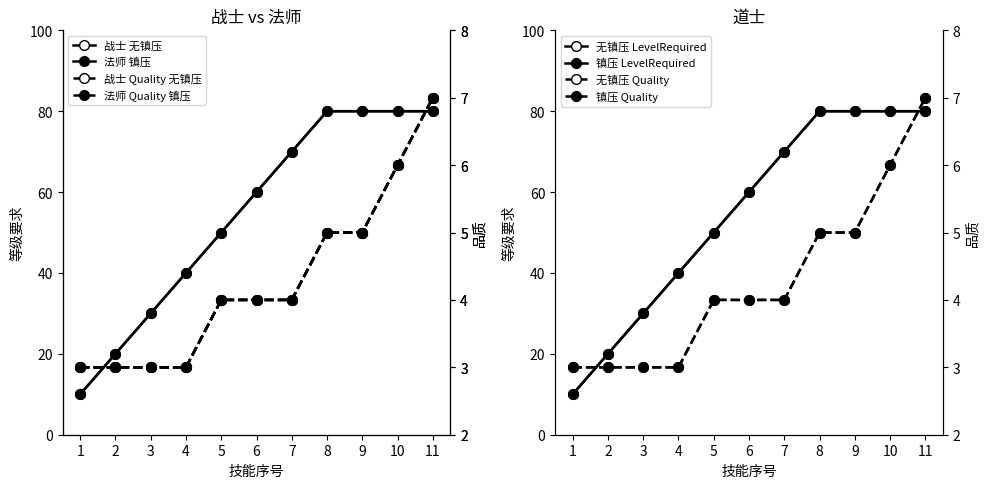

At how many categories does at least one series exceed 19?

10